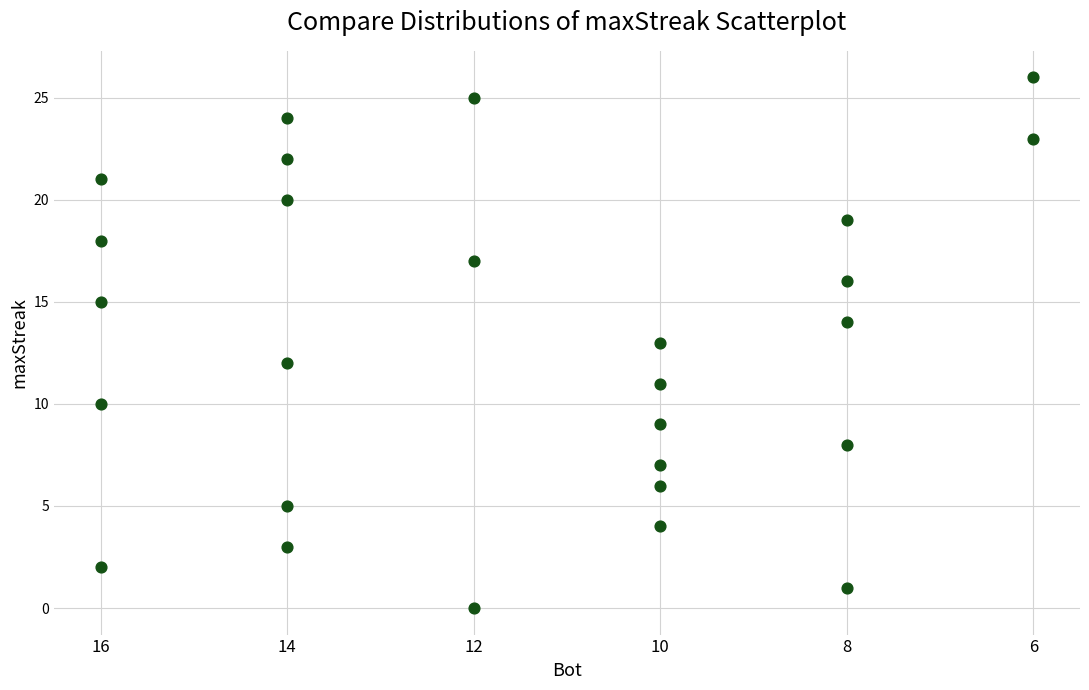

What is the range of X values (max minus min)?

5